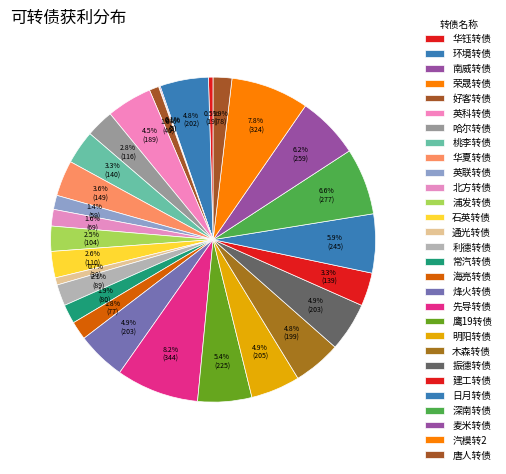

True or false: 日月转债 accounts for 1% of the total.

False